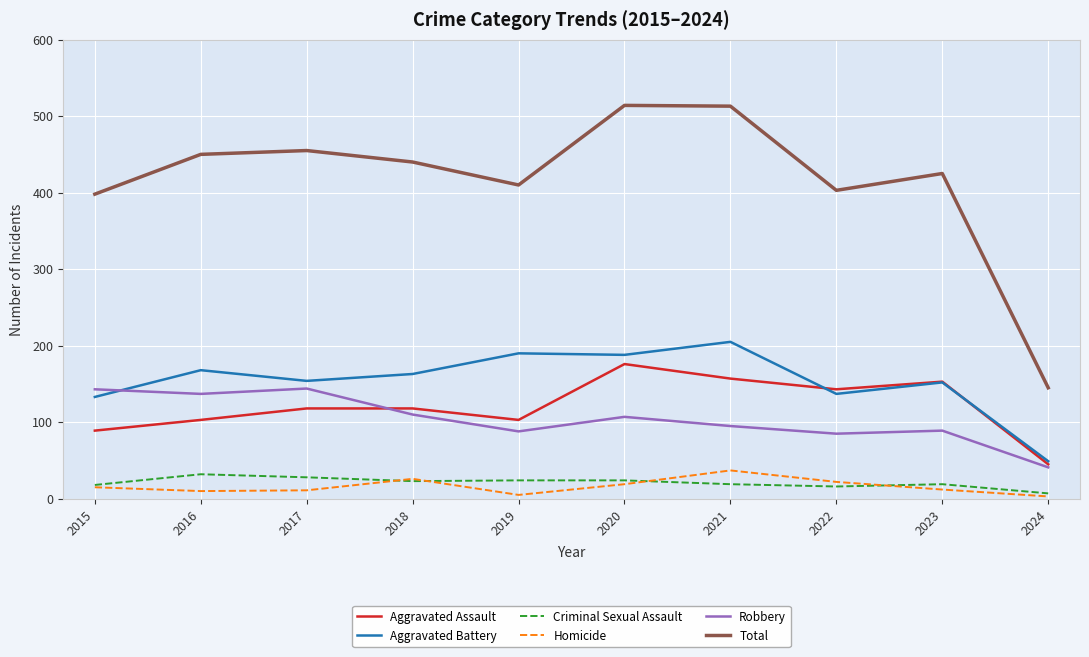

List the series in order of their peak value, lowest first.

Criminal Sexual Assault, Homicide, Robbery, Aggravated Assault, Aggravated Battery, Total